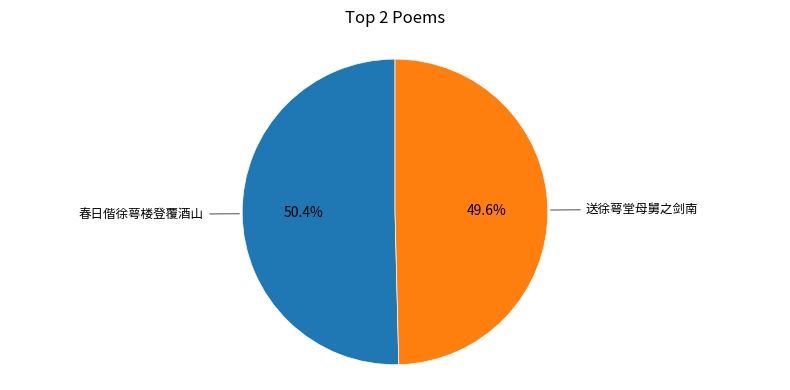

Is there a majority slice in this chart?

Yes